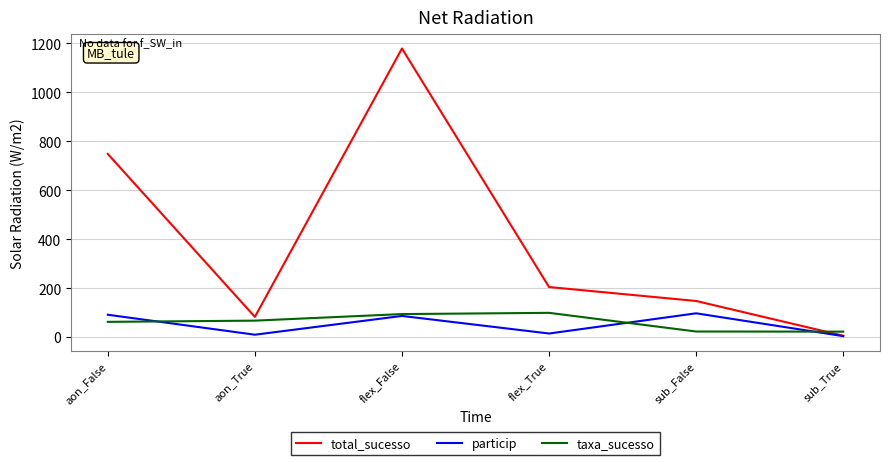

Which series has the largest range (max minus min)?

total_sucesso